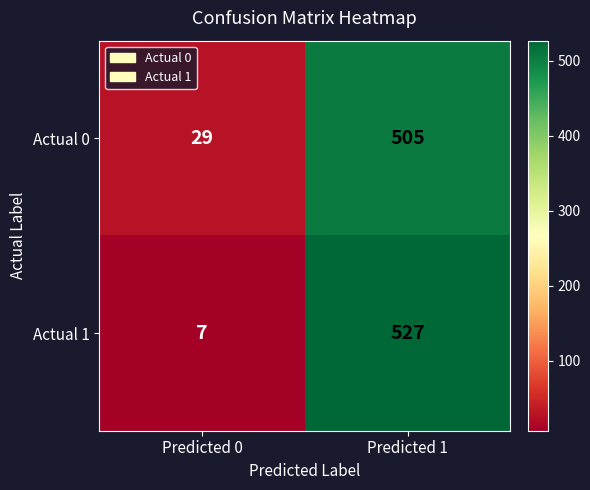

Which label corresponds to the smallest value in the chart?

Predicted 0